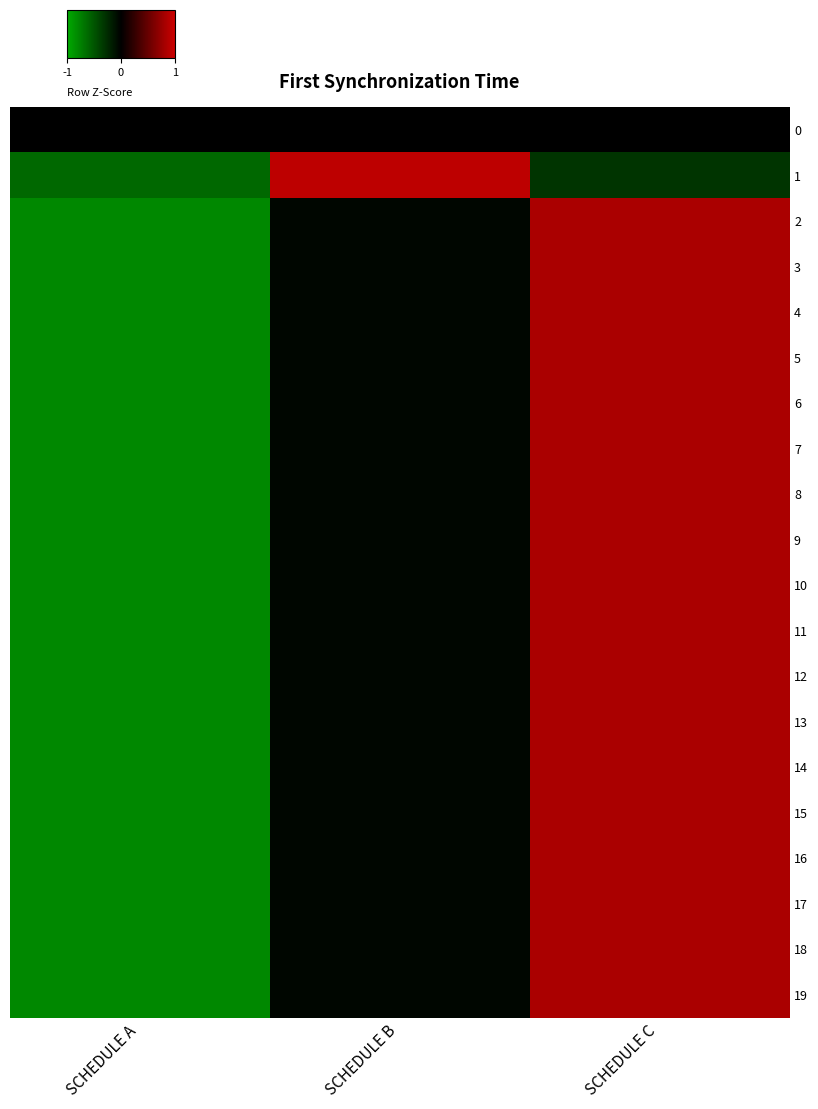

What is the total value across all series at SCHEDULE C?

22.0